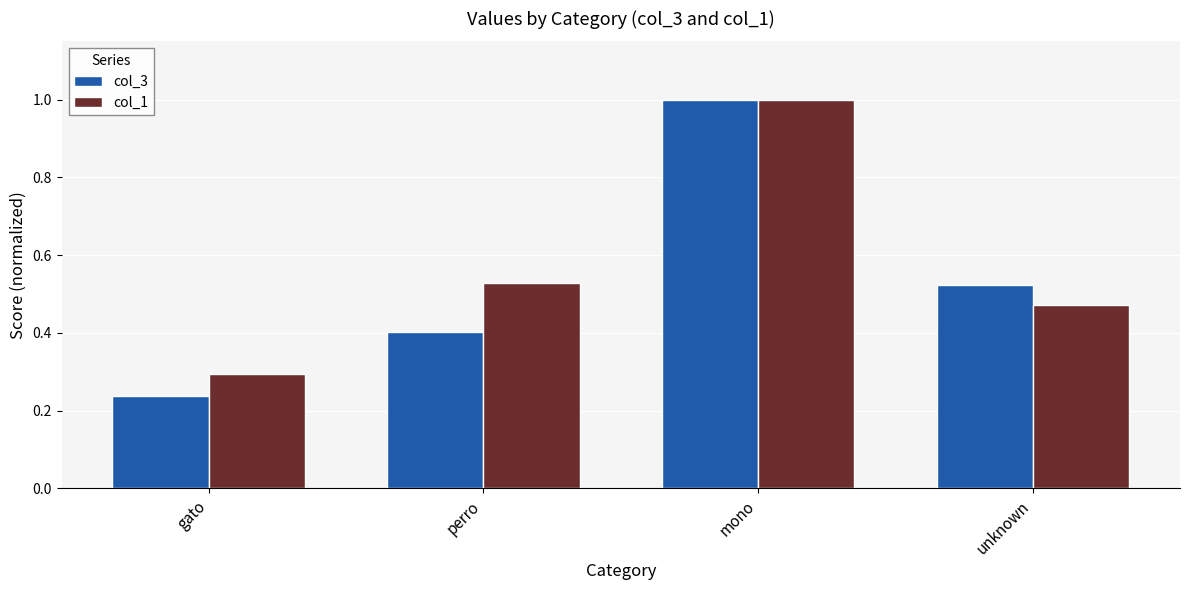

What is the difference between the highest and lowest values at unknown?

0.1